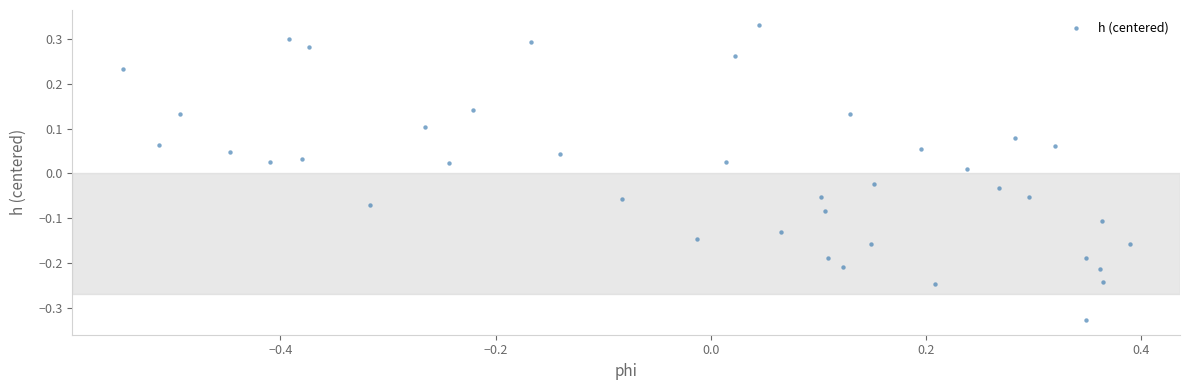

What is the range of X values (max minus min)?

0.9